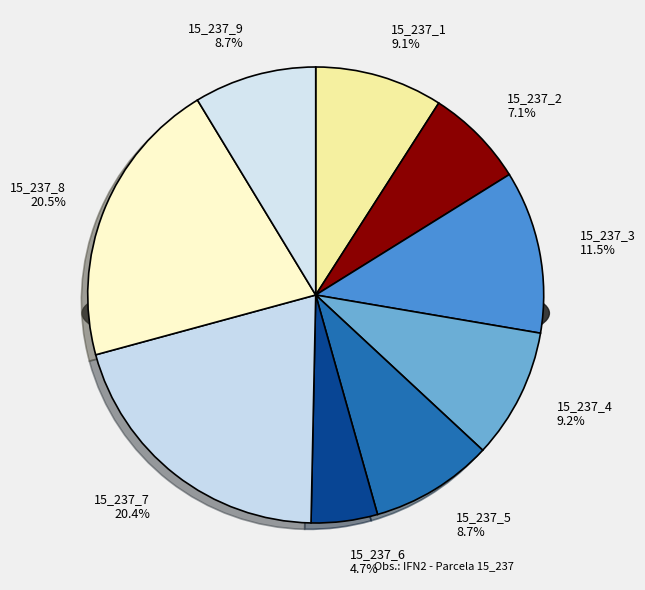

How many segments does this pie chart have?

9